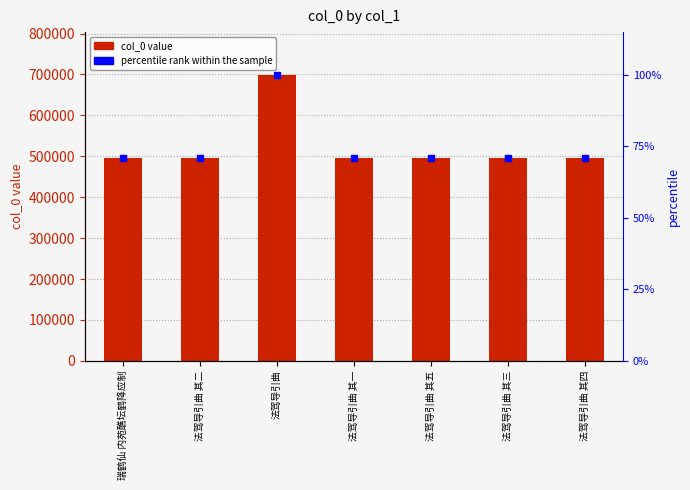

Which series has the largest total across all categories?

col_0